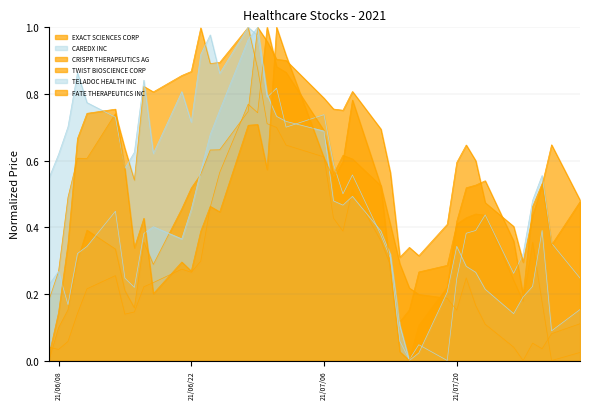

What is the value of the CAREDX INC point at the 40th from the left?

0.2